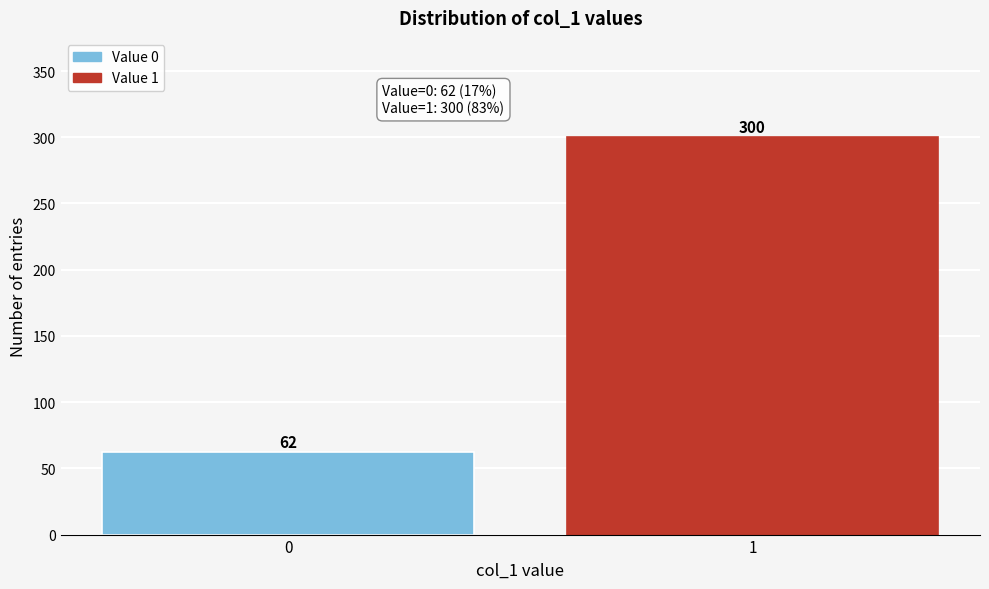

Reading right to left, extract all data points from this chart.

300	62